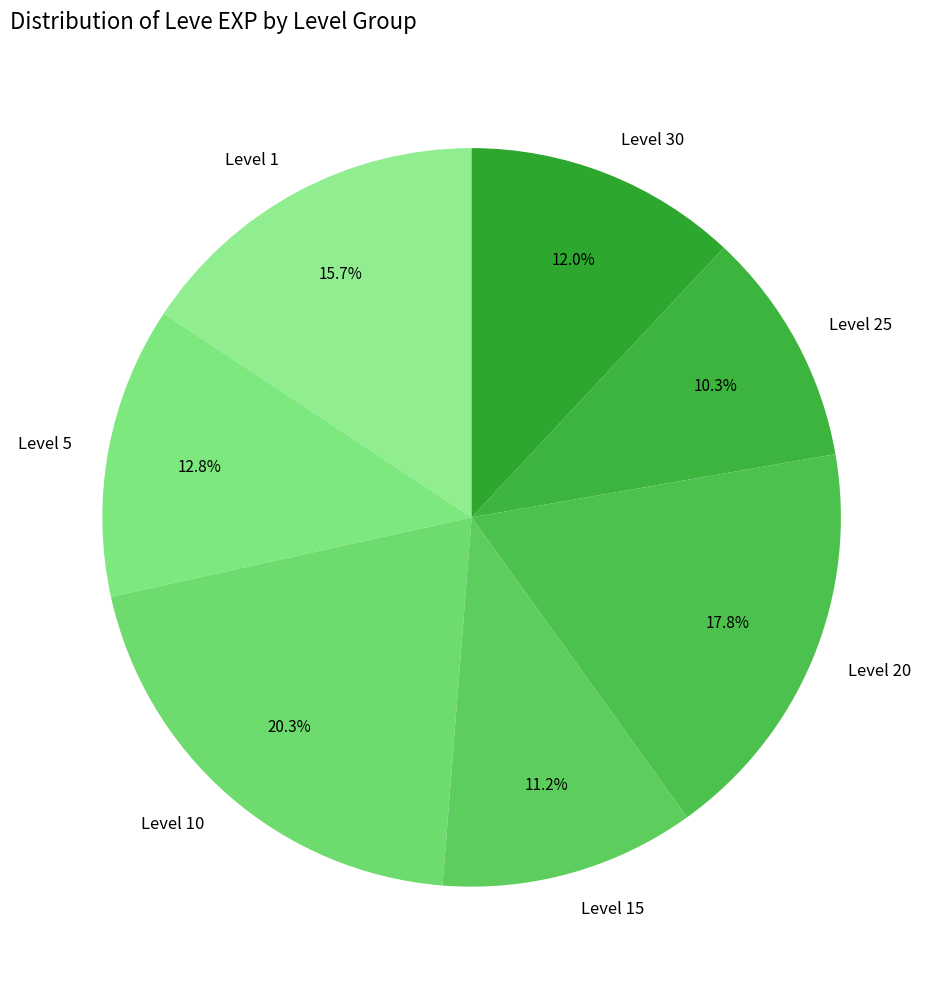

Does any single category account for the majority?

No